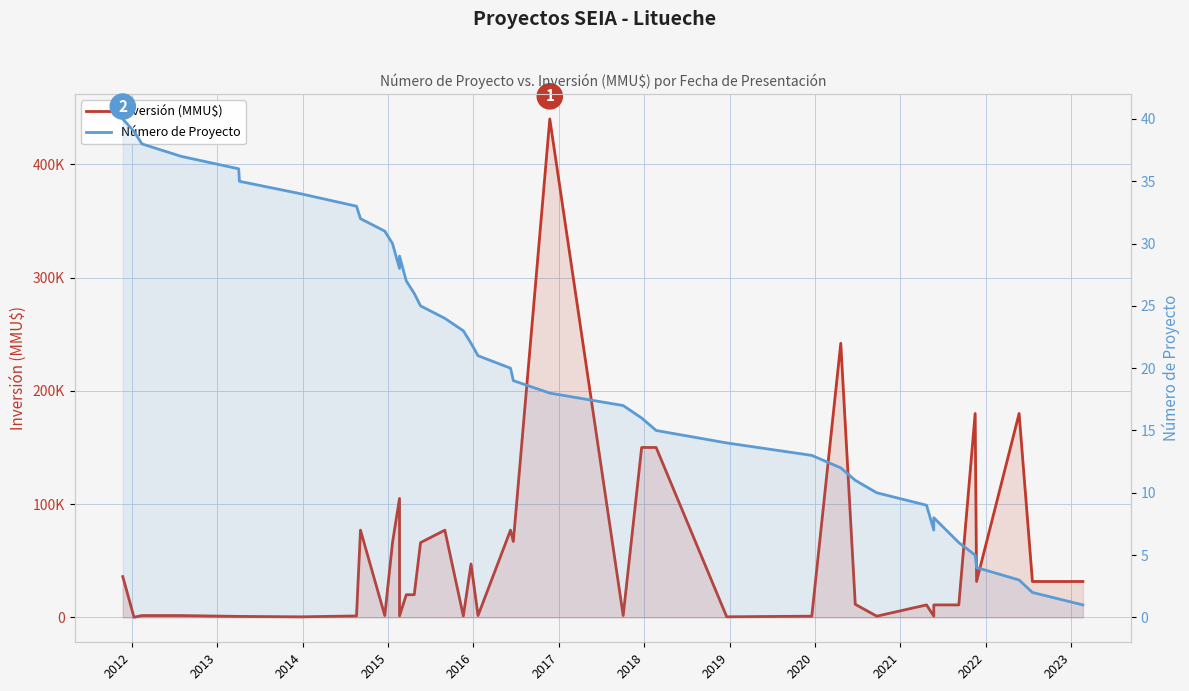

Reading left to right, extract all data points from this chart.

Inversión (MMU$): 36000	100	1610	1610	850	850	469	1271	77000	1610	66000	105000	1271	20000	20000	66000	77000	1271	47132	1610	77000	67000	440000	1610	150000	150000	511	1050	242000	11500	1050	11000	1050	11000	11000	180000	31678	180000	31678	31678
Número de Proyecto: 40	39	38	37	36	35	34	33	32	31	30	28	29	27	26	25	24	23	22	21	20	19	18	17	16	15	14	13	12	11	10	9	7	8	6	5	4	3	2	1